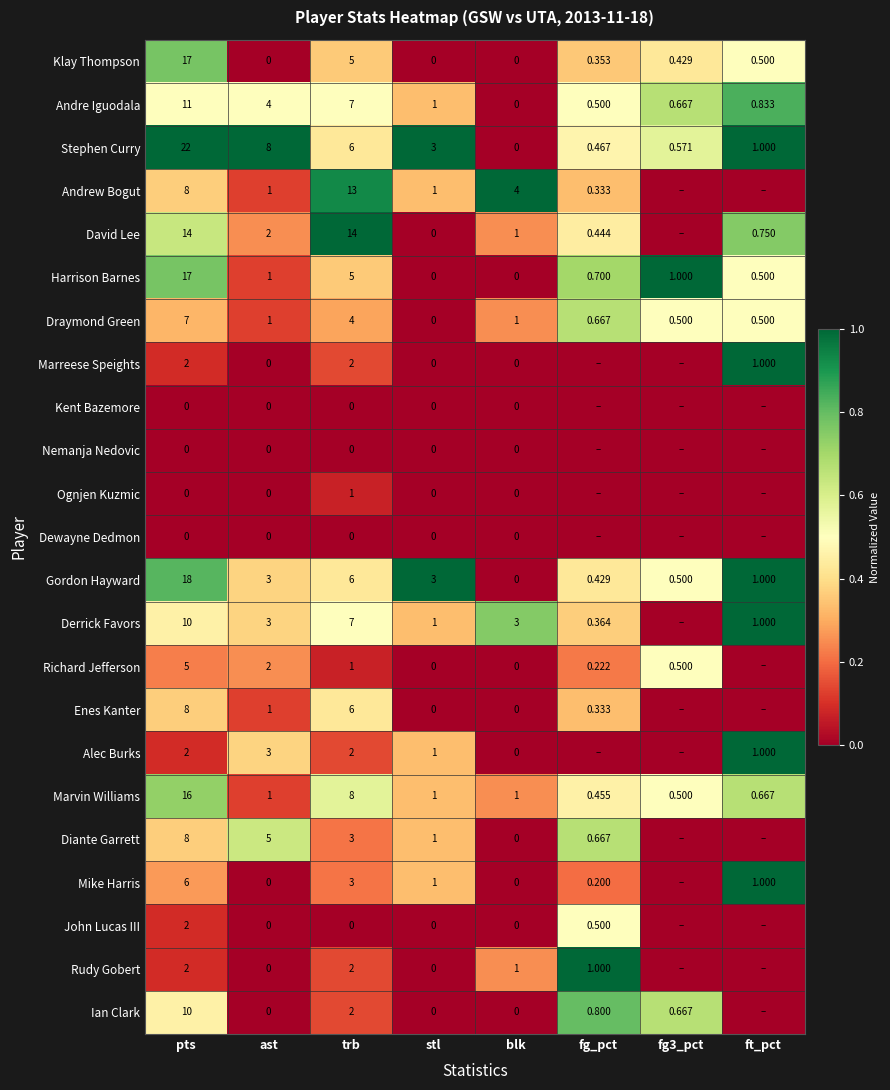

Count the number of categories in the chart.

8